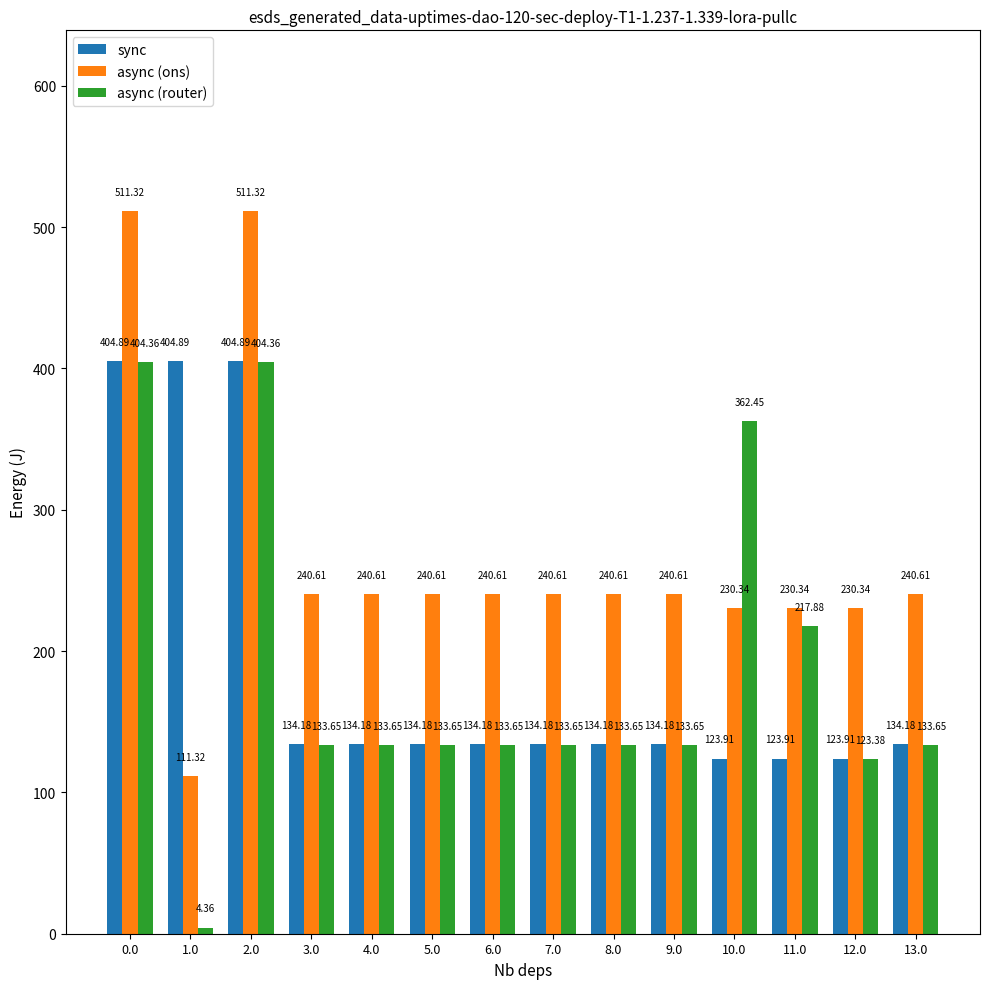

Is it true that async (router) equals 47.7 at 5.0?

False